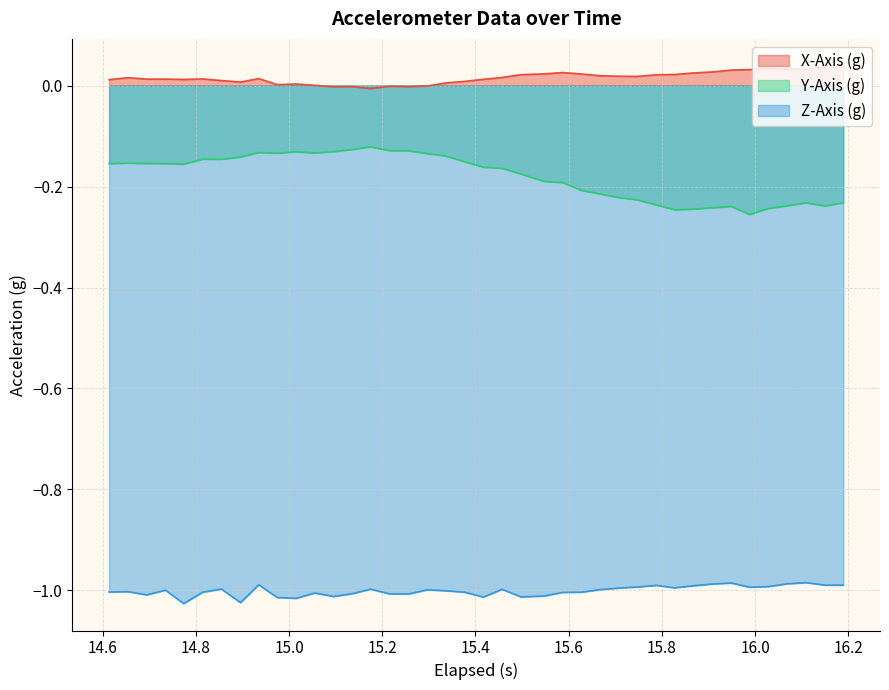

True or false: X-Axis (g) and Y-Axis (g) cross at least once.

False